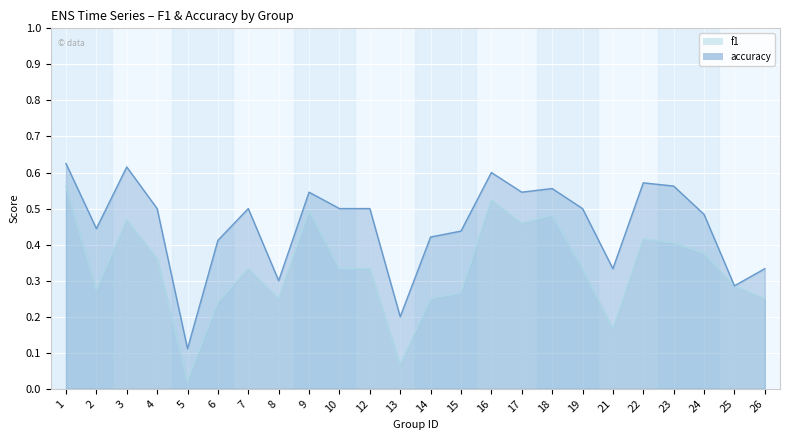

The f1 series shows 0.3 at 1. True or false?

False